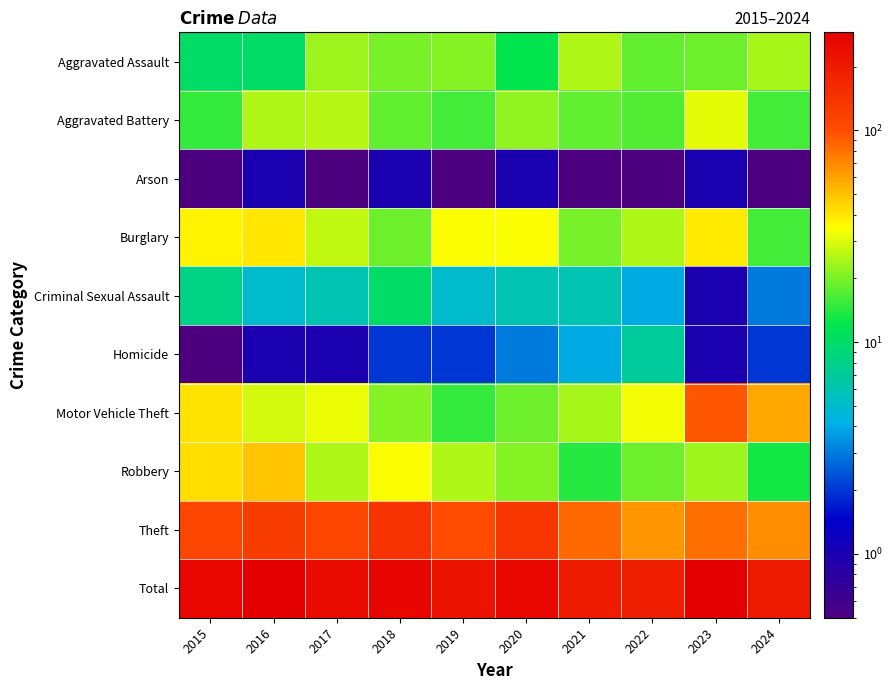

Which series has the largest total across all categories?

Total